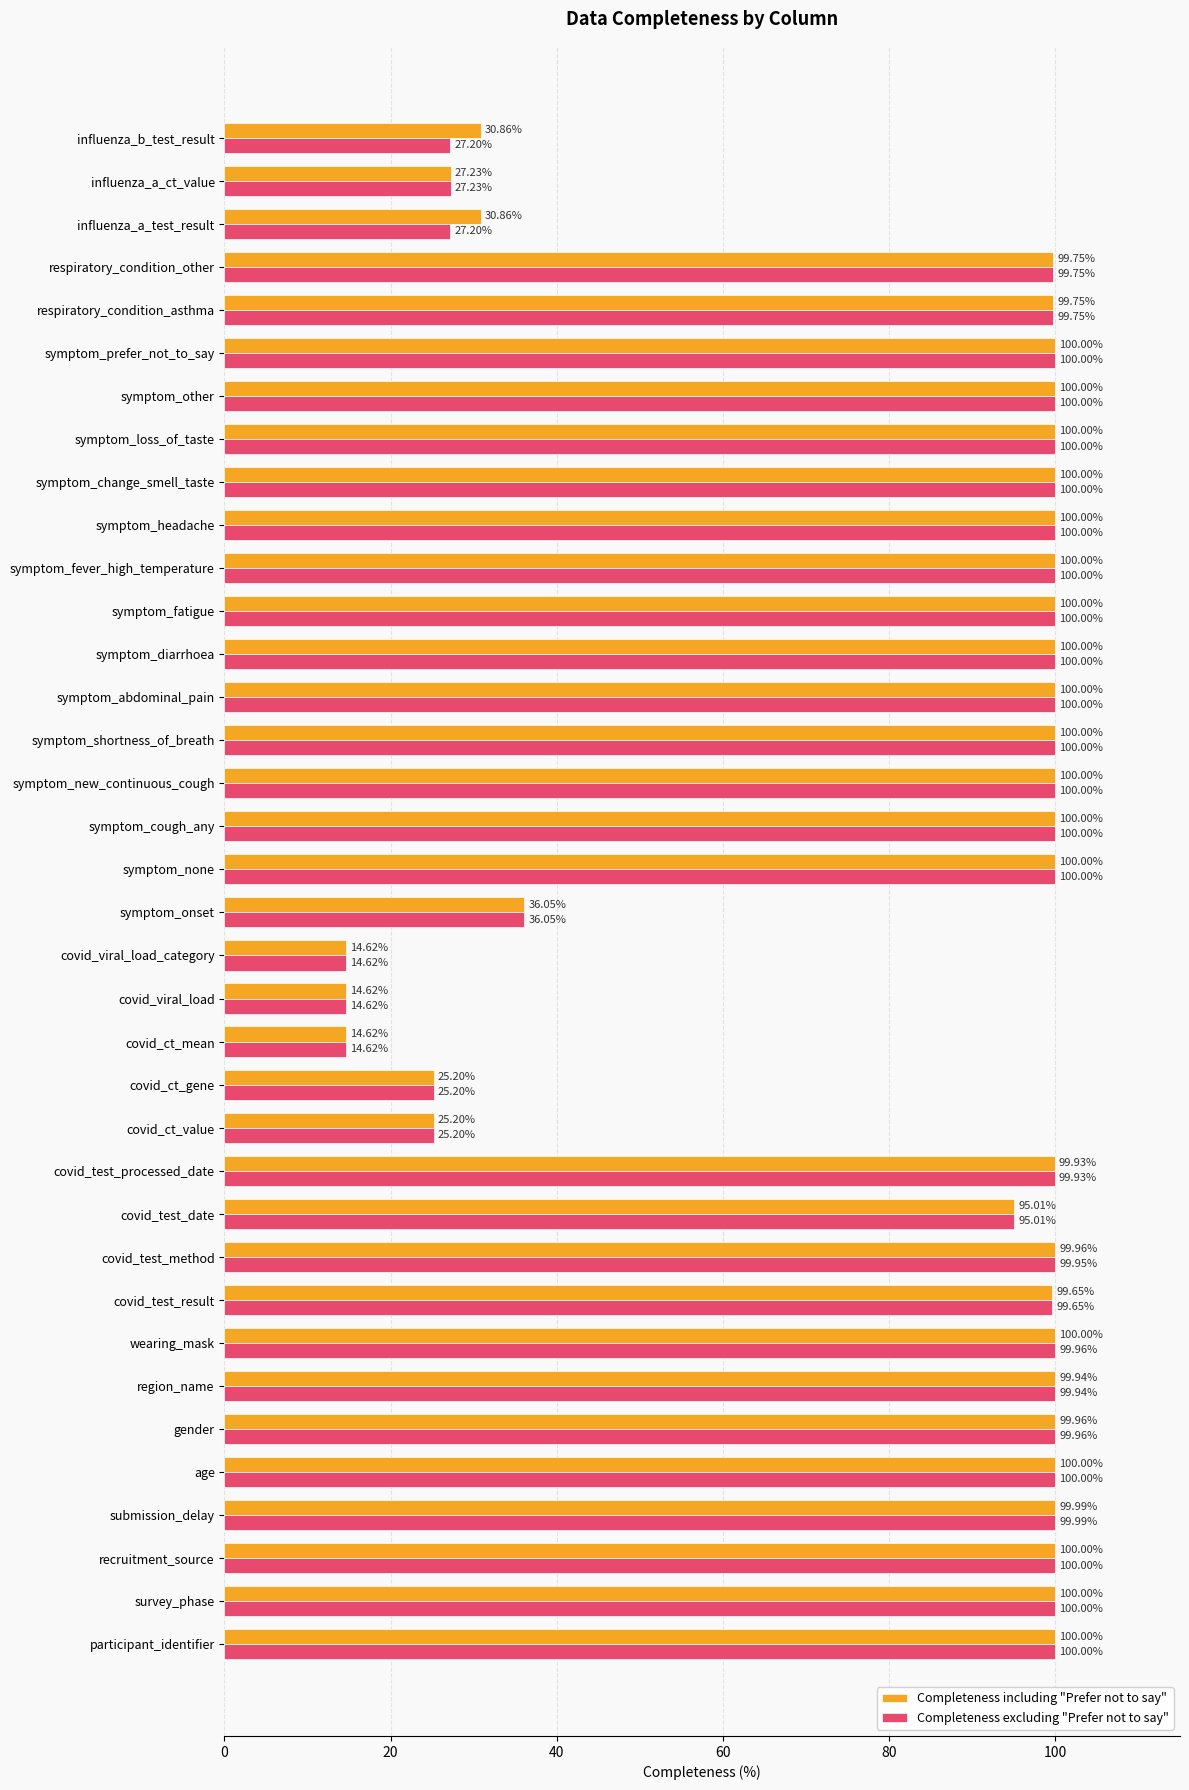

What is the sum of all Completeness including "Prefer not to say" values?

2913.2